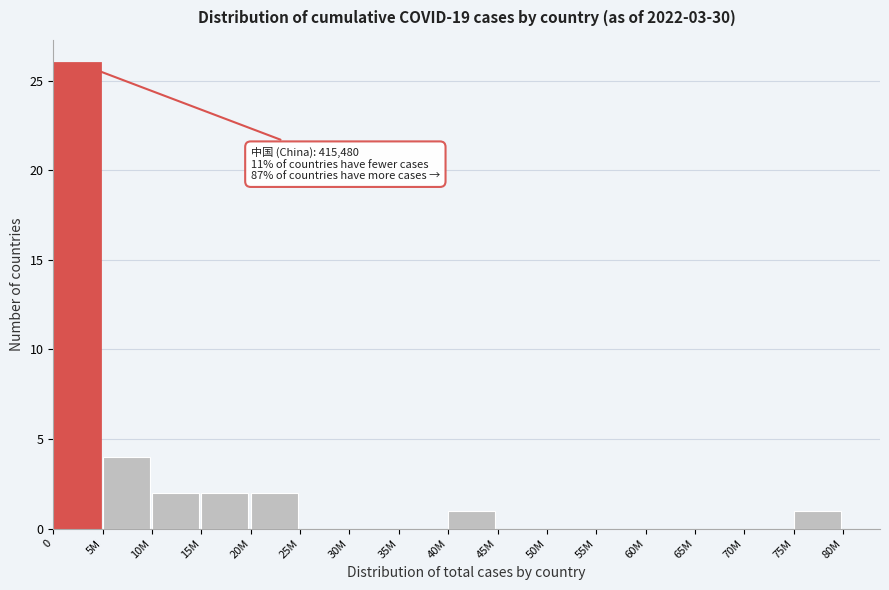

Reading left to right, extract all data points from this chart.

0=26	5M=4	10M=2	15M=2	20M=2	25M=0	30M=0	35M=0	40M=1	45M=0	50M=0	55M=0	60M=0	65M=0	70M=0	75M=1